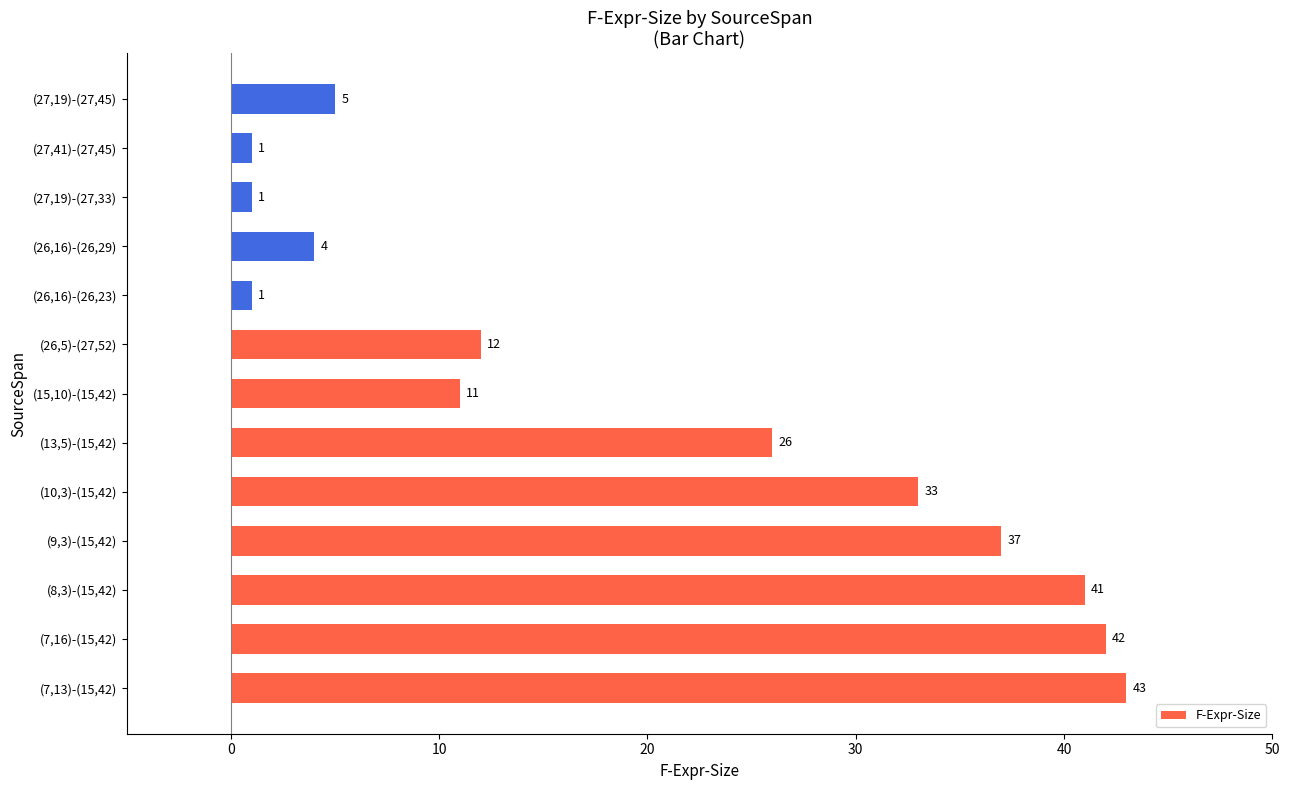

Are the bars grouped side by side (vs. stacked)?

No